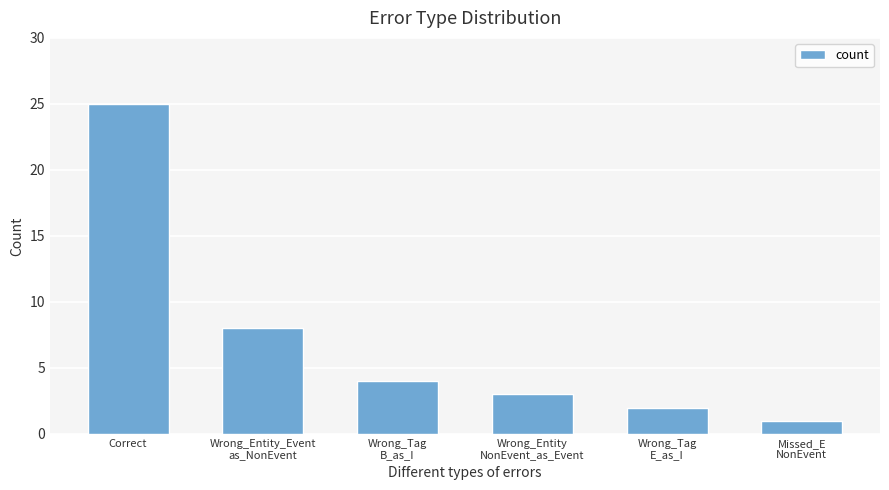

What is the average value?

7